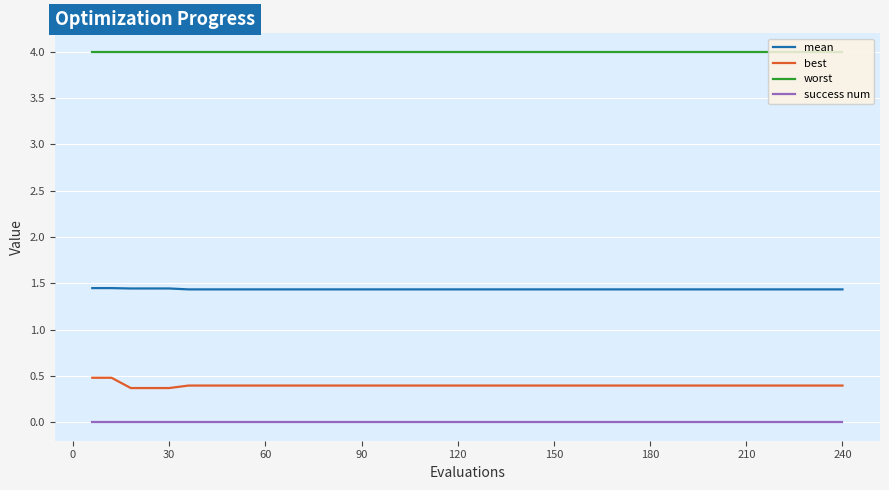

Rank the series by their maximum value, from lowest to highest.

success num, best, mean, worst